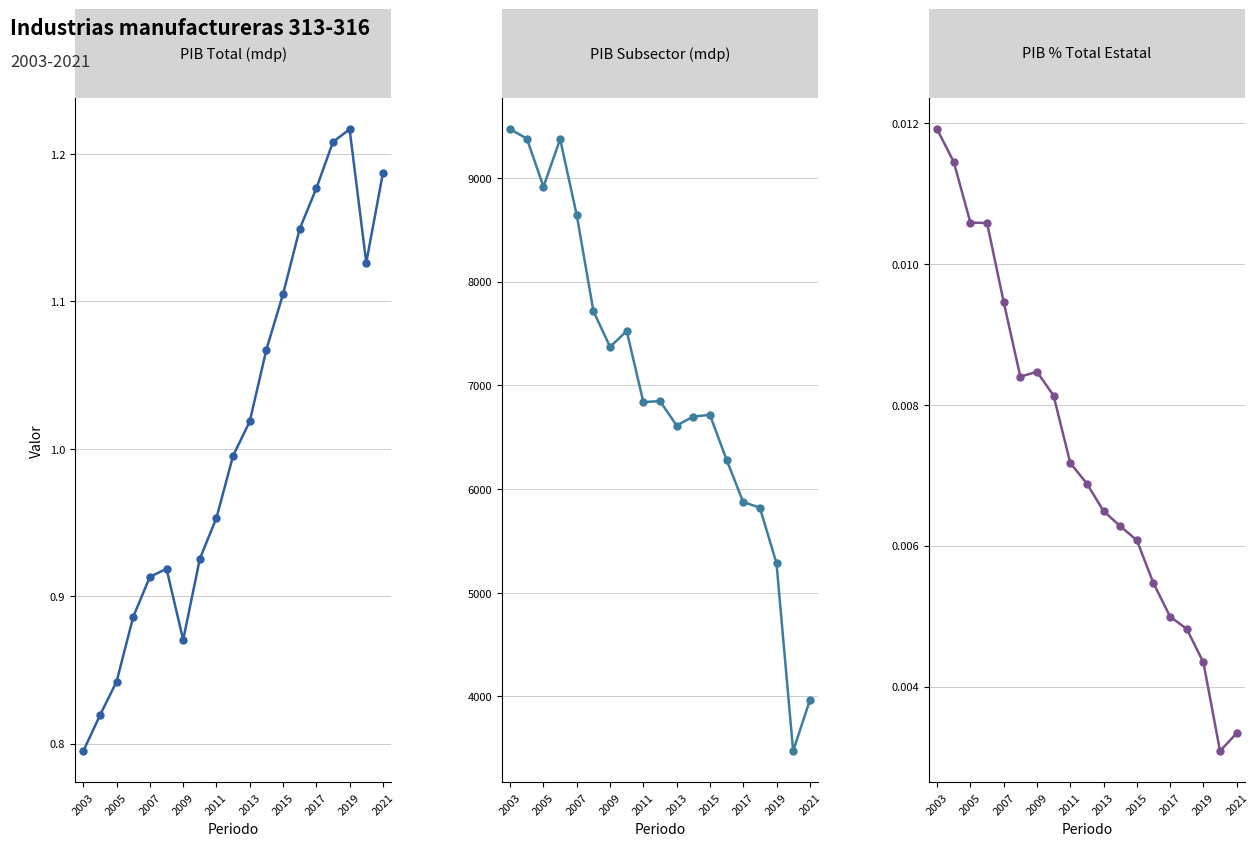

What position from the left is 2009?

4